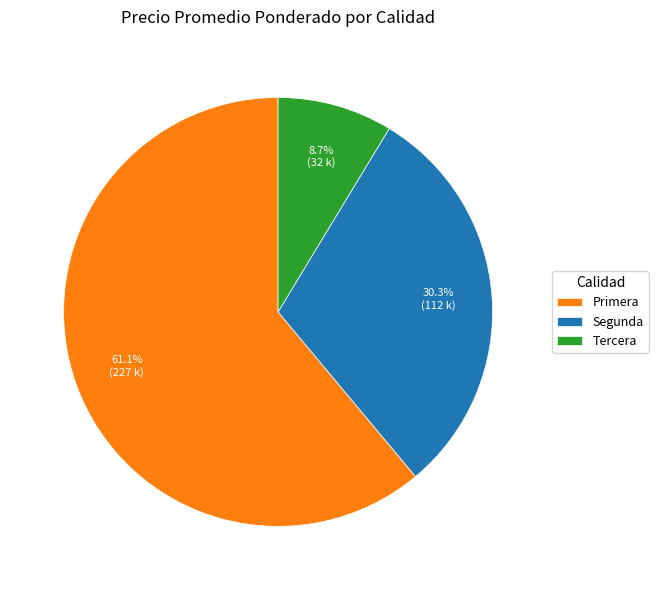

Which has a higher value, Segunda or Tercera?

Segunda